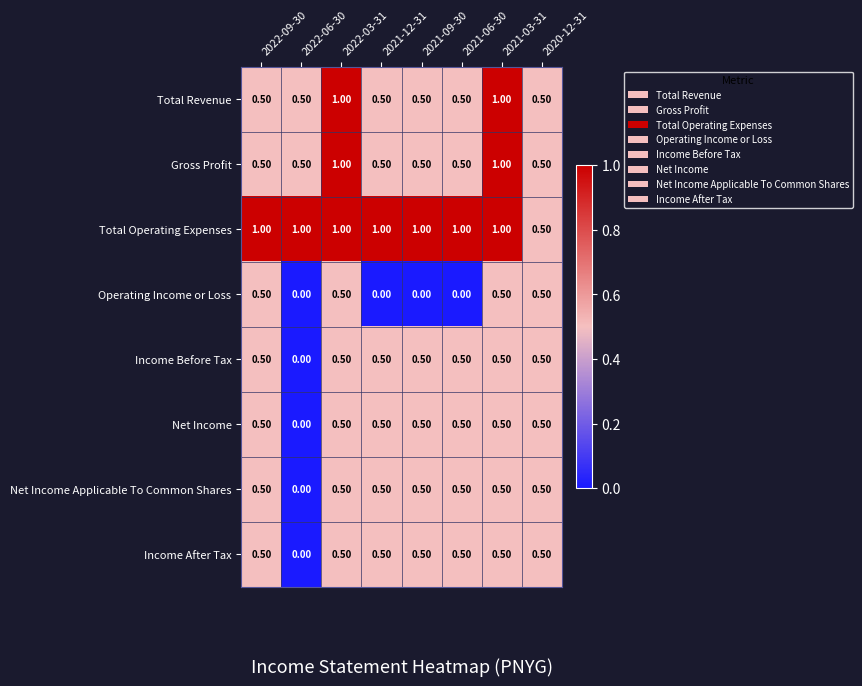

What is the spread (max minus min) of values at 2021-09-30?

1.0